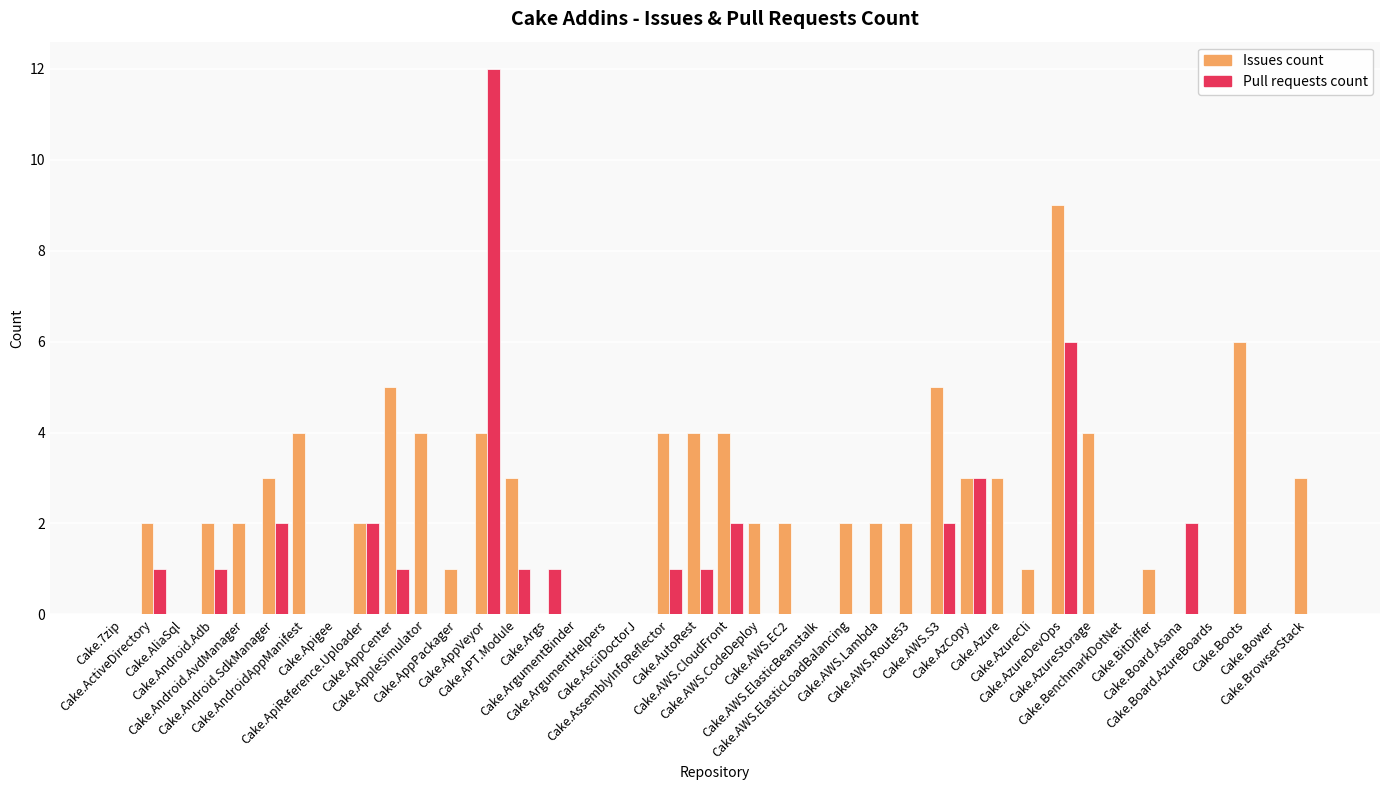

What is the maximum value shown in the chart?

12